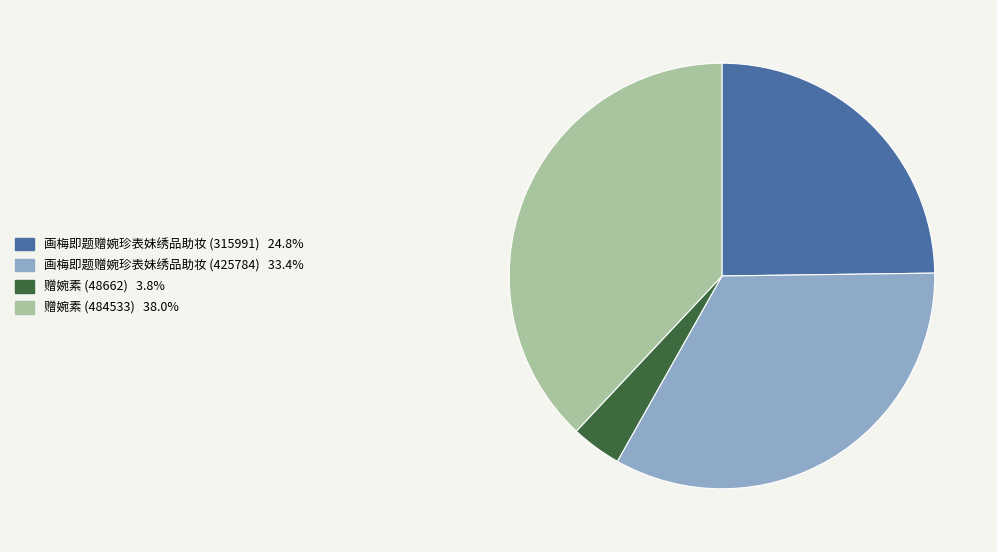

Between 画梅即题赠婉珍表妹绣品助妆 (315991) and 赠婉素 (48662), which is larger?

画梅即题赠婉珍表妹绣品助妆 (315991)